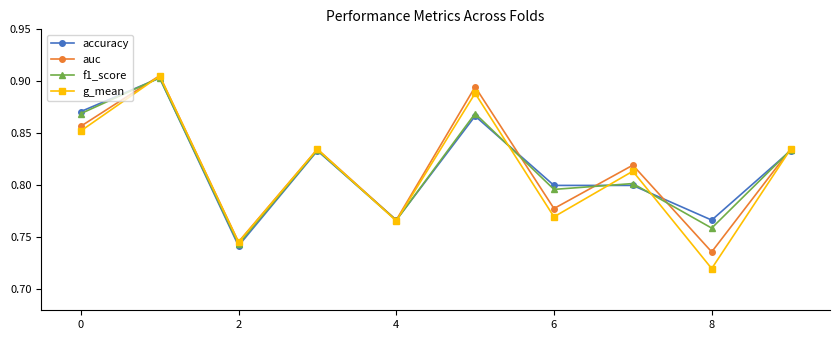

Which series has the largest range (max minus min)?

g_mean